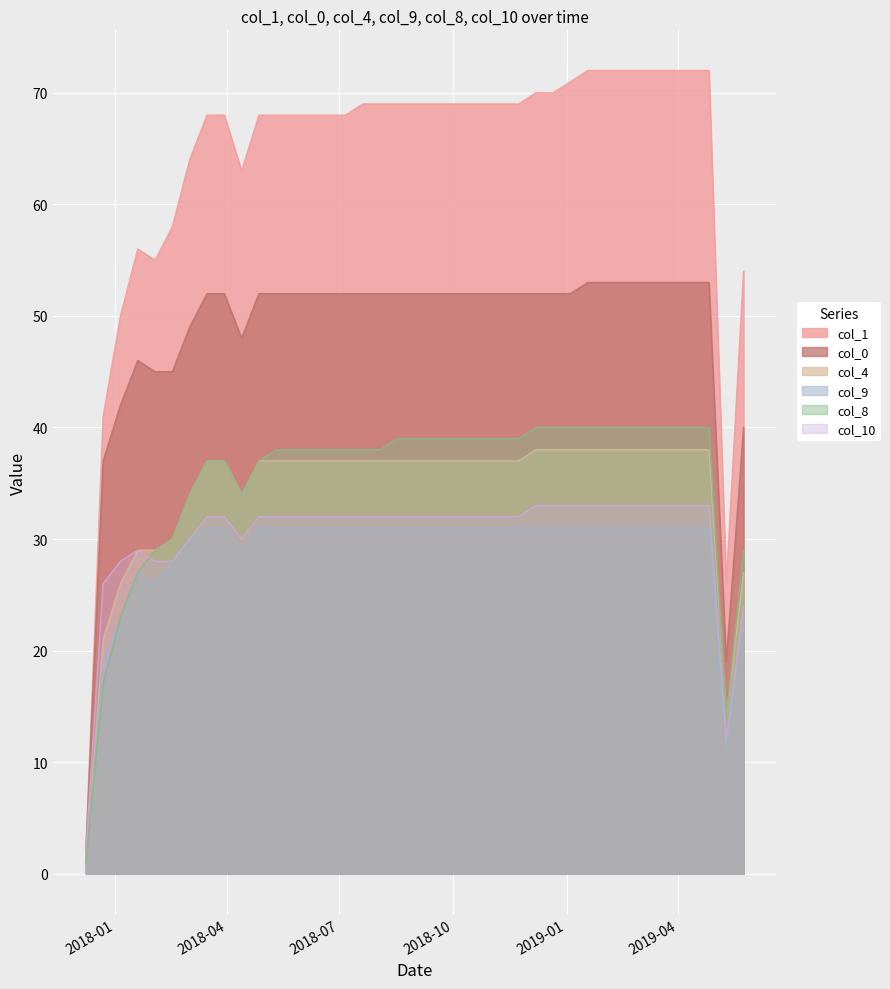

At how many categories does at least one series exceed 58?

31